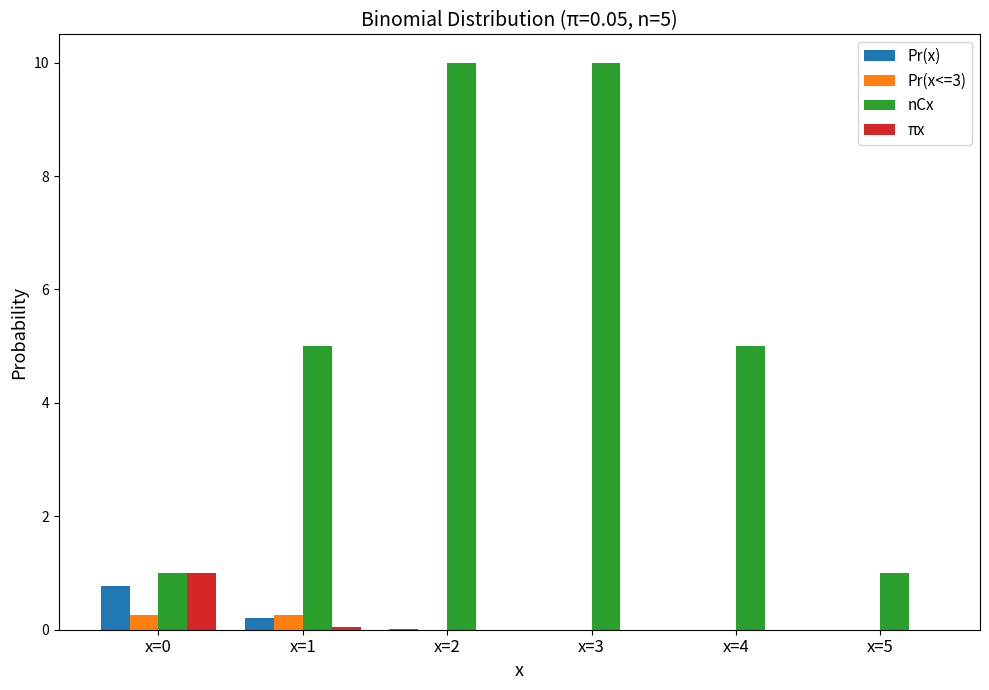

What is the greatest value displayed?

10.0